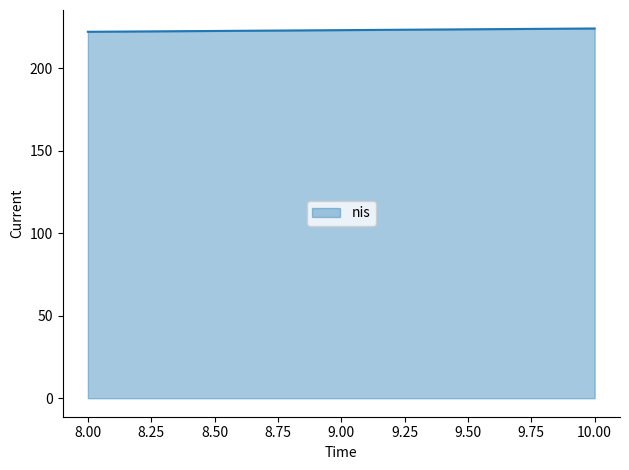

What is the sum of the values at 8.00 and 9.00?

445